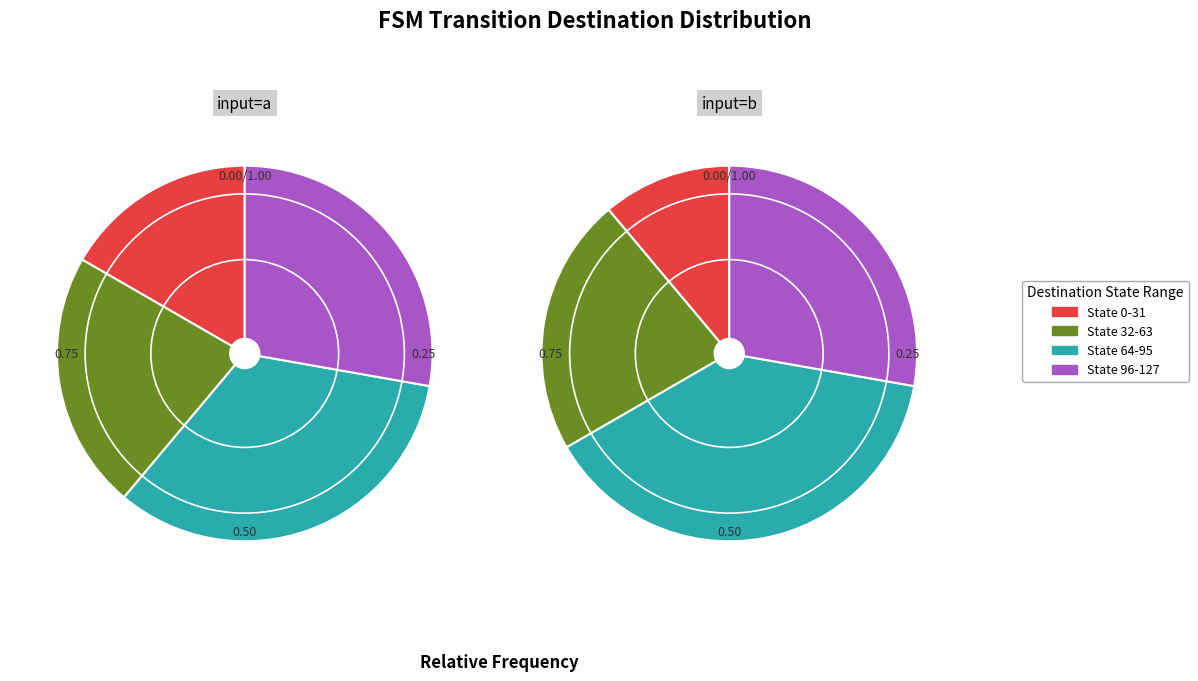

Does 16 account for over 50% of the chart?

No